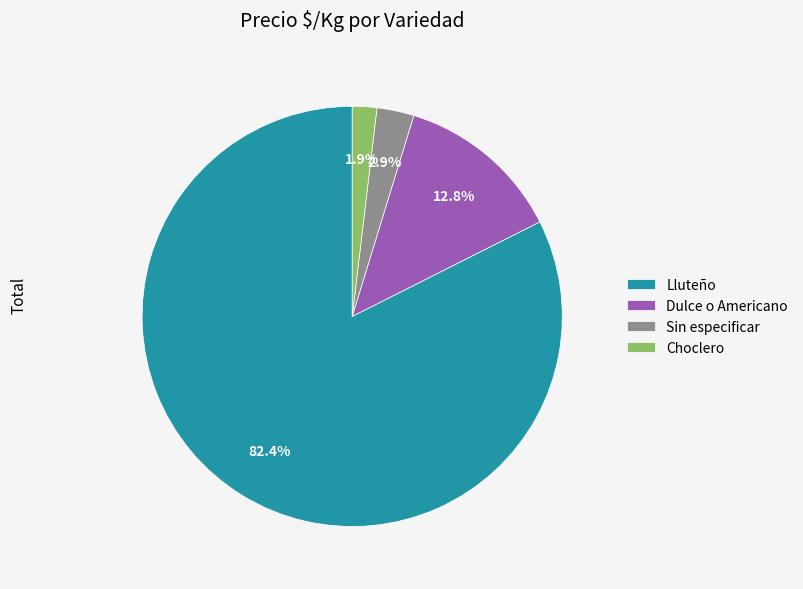

The Lluteño slice represents 10% of the pie. True or false?

False